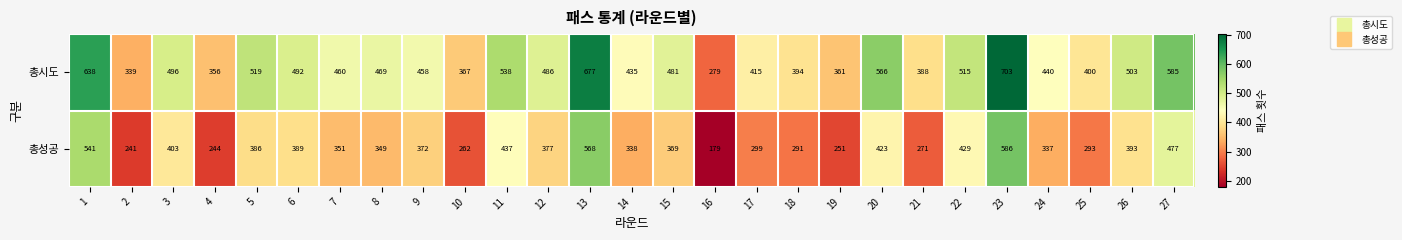

What is the sum of all 총성공 values?

9856